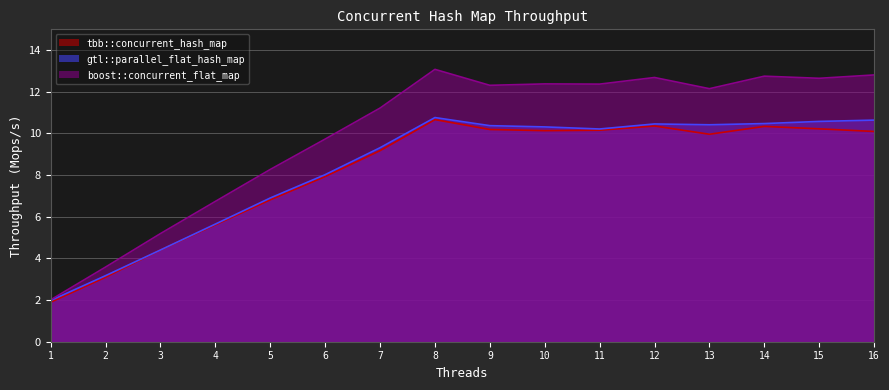

True or false: gtl::parallel_flat_hash_map and boost::concurrent_flat_map cross at least once.

False